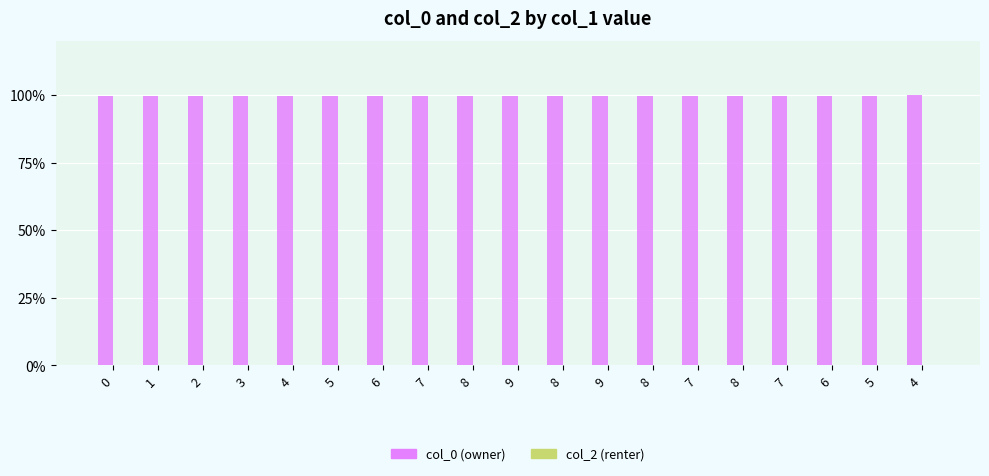

How many categories are shown in the chart?

19